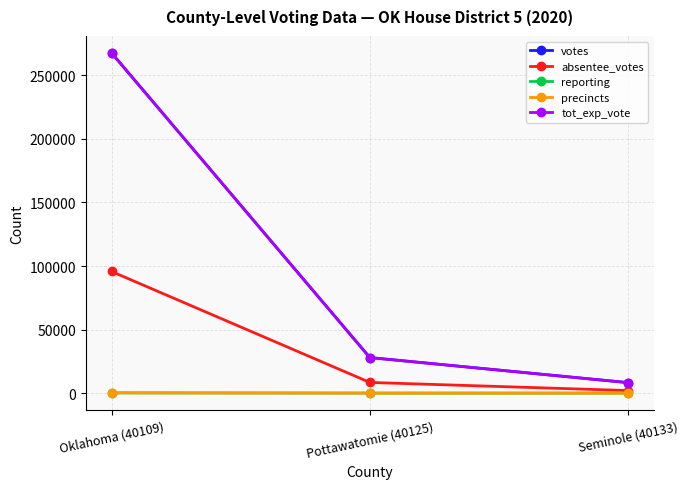

Where is precincts nearest to the value 123?

Pottawatomie (40125)